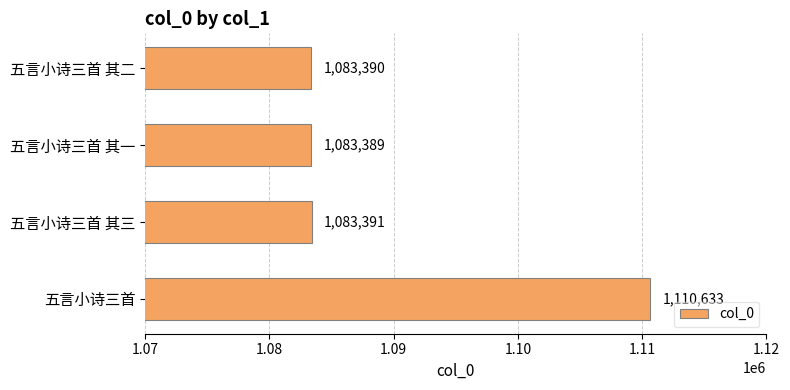

Reading bottom to top, transcribe all the data shown in this chart.

1110633	1083391	1083389	1083390